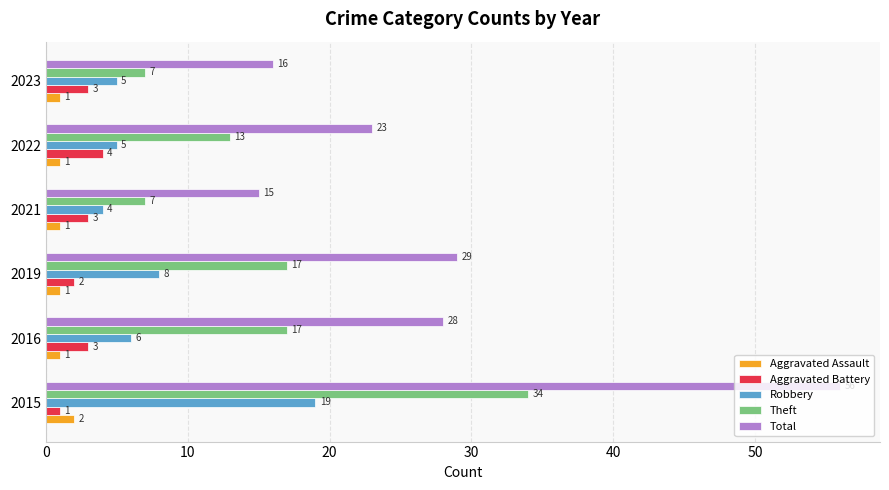

What is the approximate value of Aggravated Battery at 2021?

3